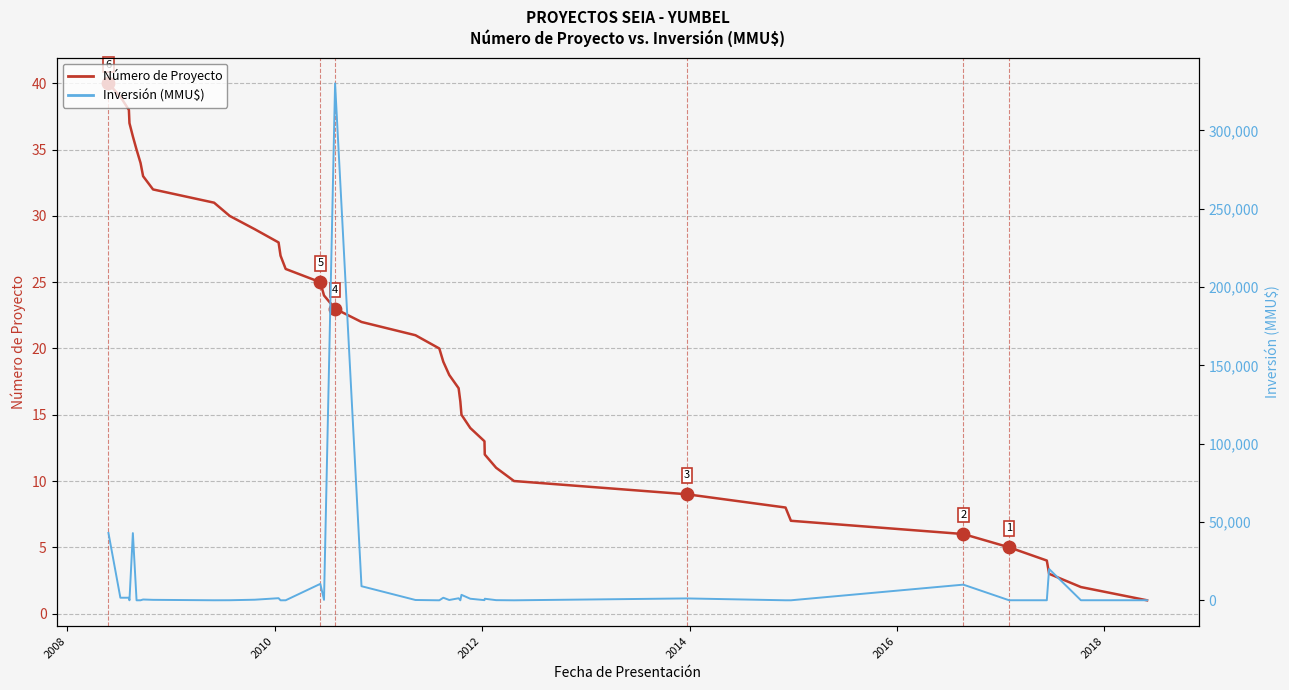

Which series reaches the minimum Y coordinate?

Inversión (MMU$)